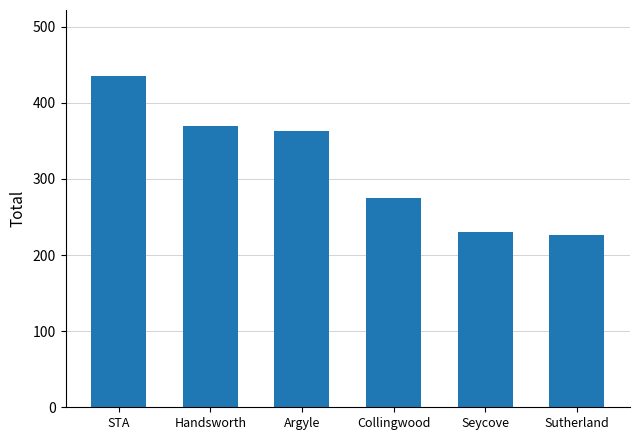

Is it true that the value at Handsworth is 370?

True